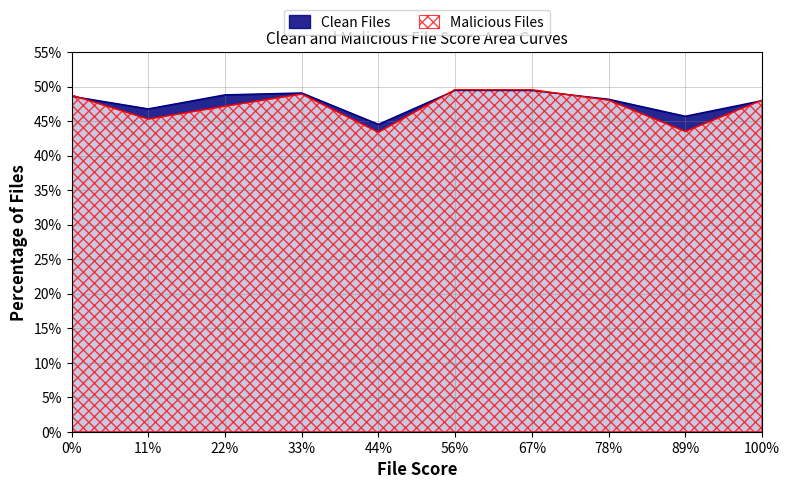

How many intersections are there between Malicious Files and Clean Files?

4